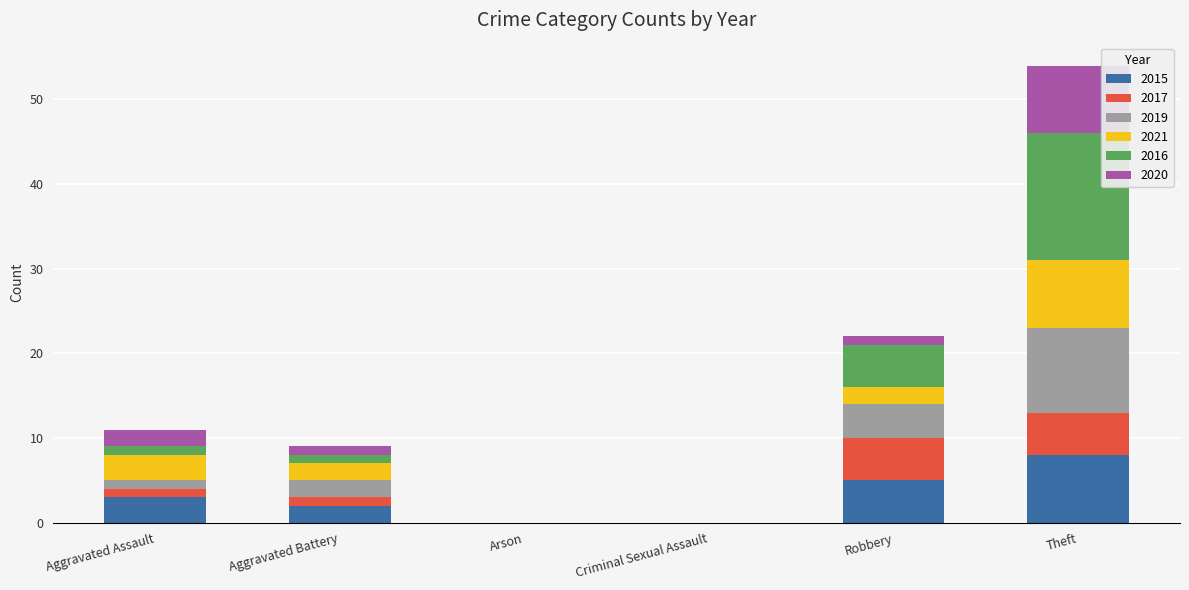

True or false: 2015 has a value of 4 at Criminal Sexual Assault.

False